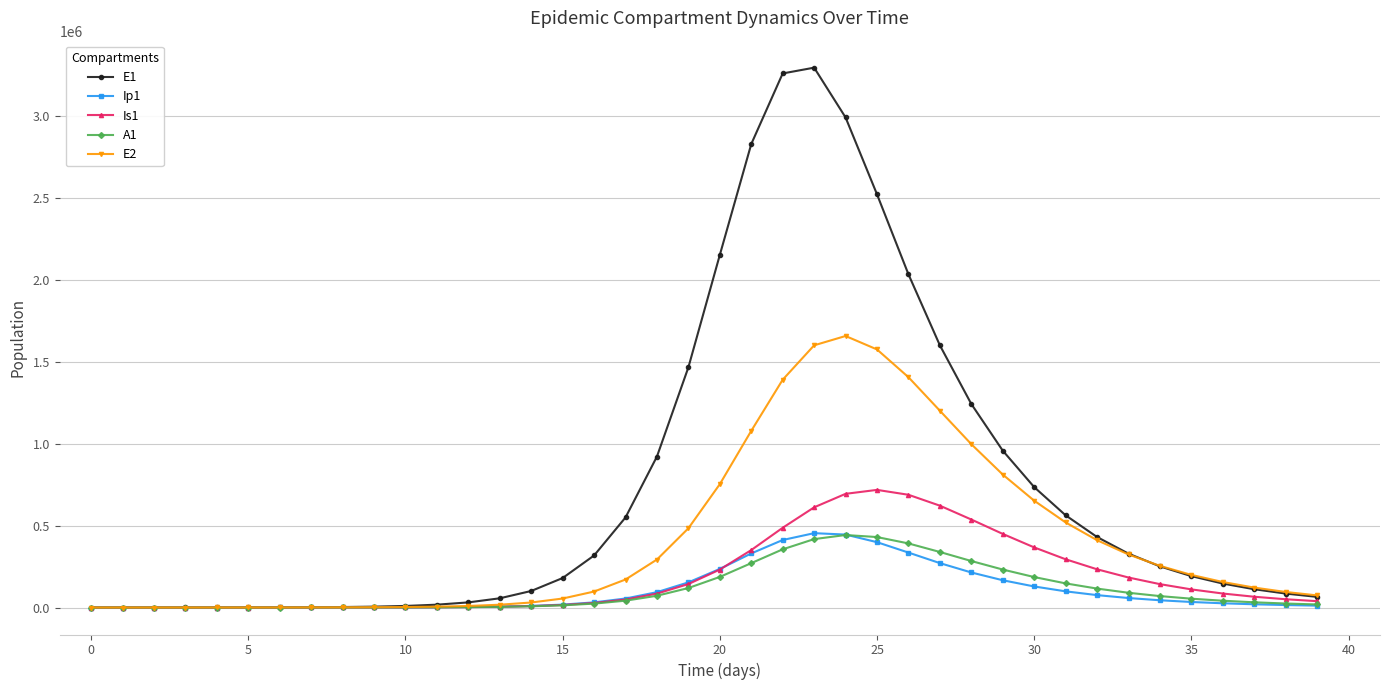

Which series has the largest range (max minus min)?

E1